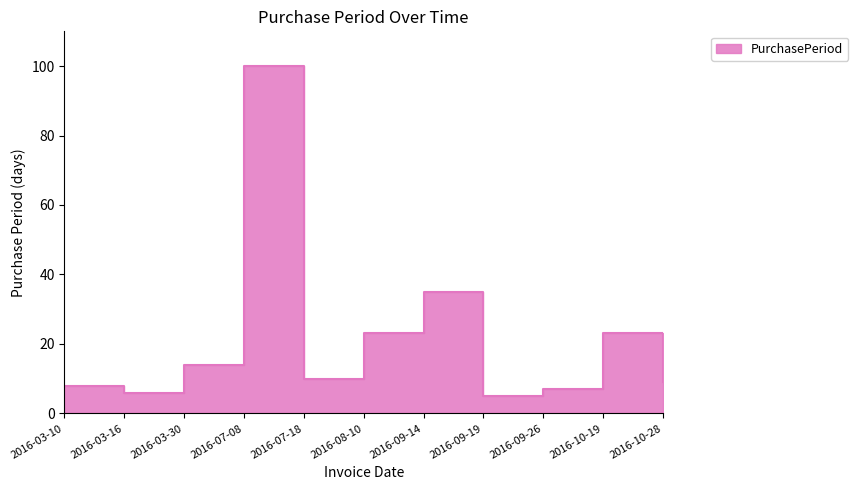

Approximately how many times larger is the value at 2016-03-30 compared to 2016-07-18?

1.4